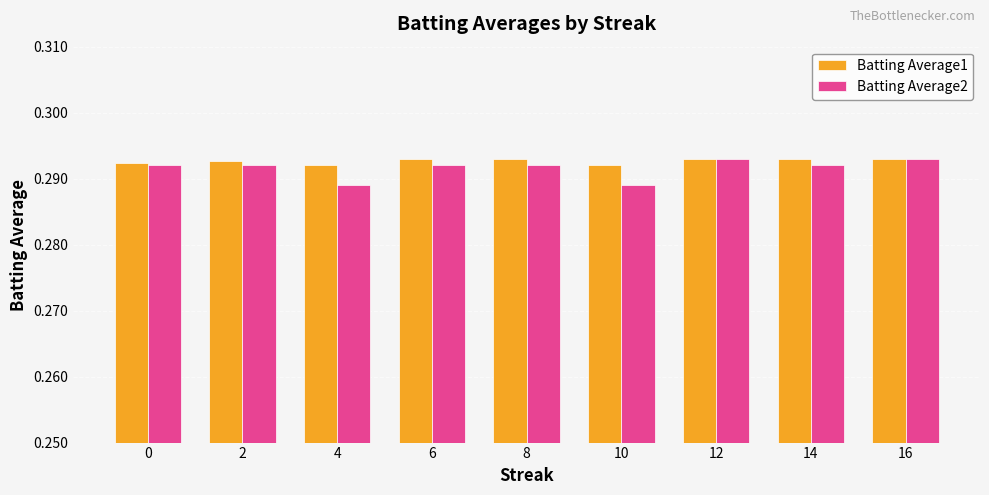

What is the sum of all Batting Average1 values?

2.6